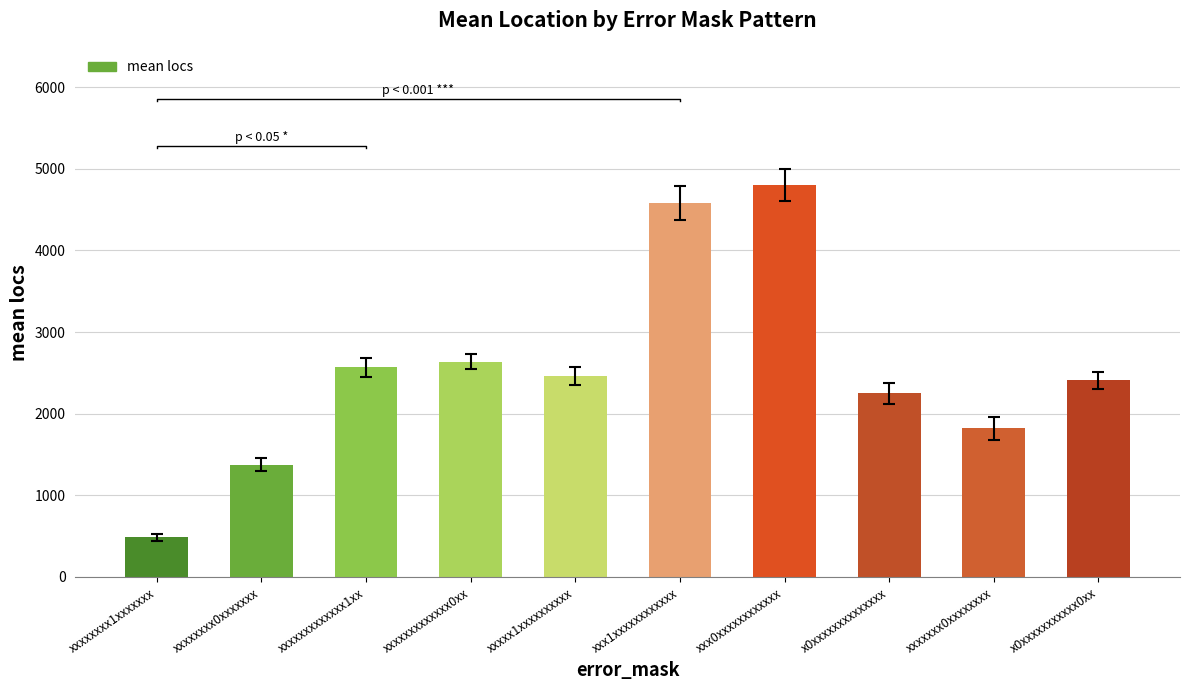

What is the label of the 10th bar from the right?

xxxxxxxx1xxxxxxx